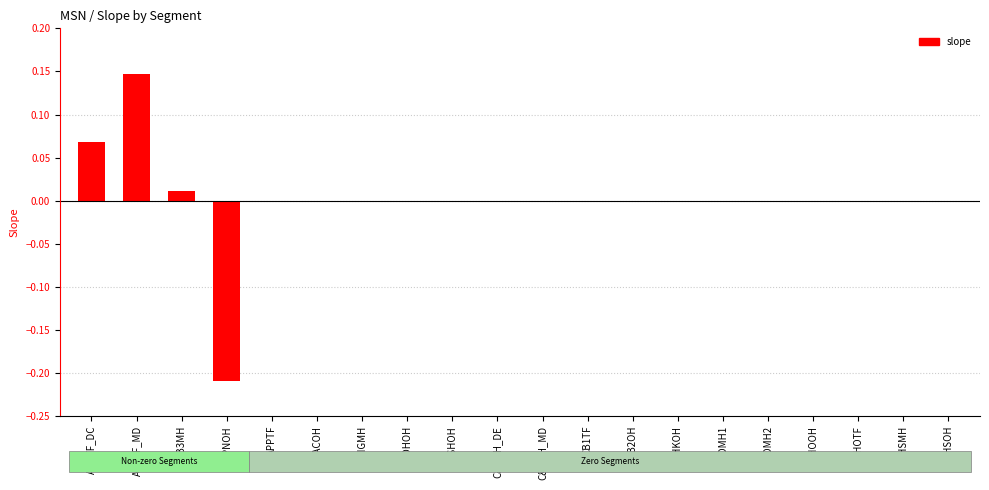

What is the minimum value shown in the chart?

-0.2